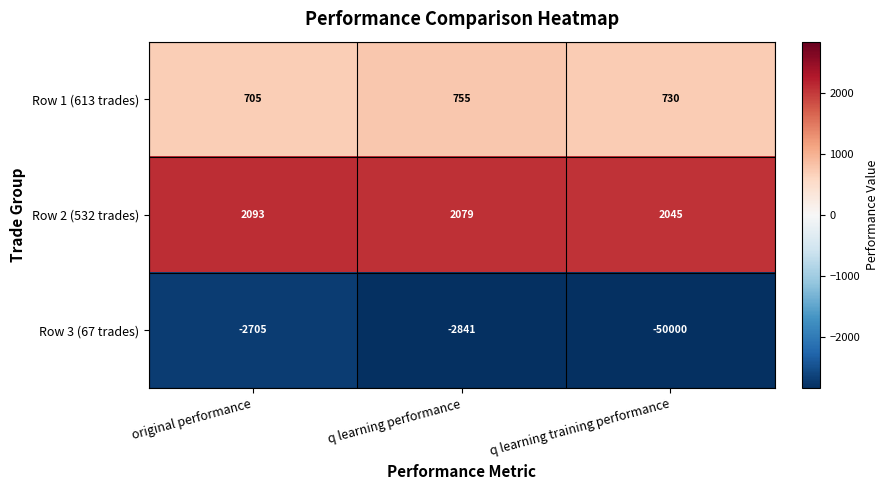

Rank the series by their maximum value, from lowest to highest.

Row 3 (67 trades), Row 1 (613 trades), Row 2 (532 trades)